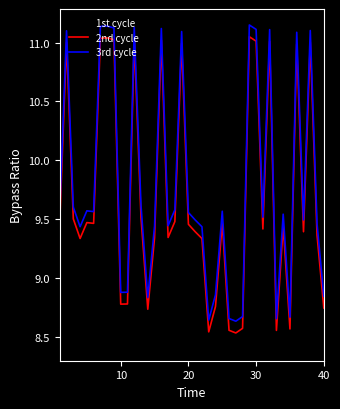

List the series in order of their overall mean, lowest first.

1st cycle, 2nd cycle, 3rd cycle